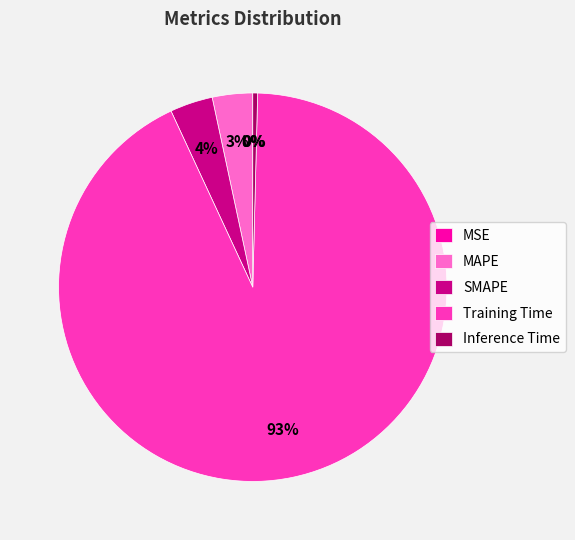

Between Inference Time and SMAPE, which is larger?

SMAPE